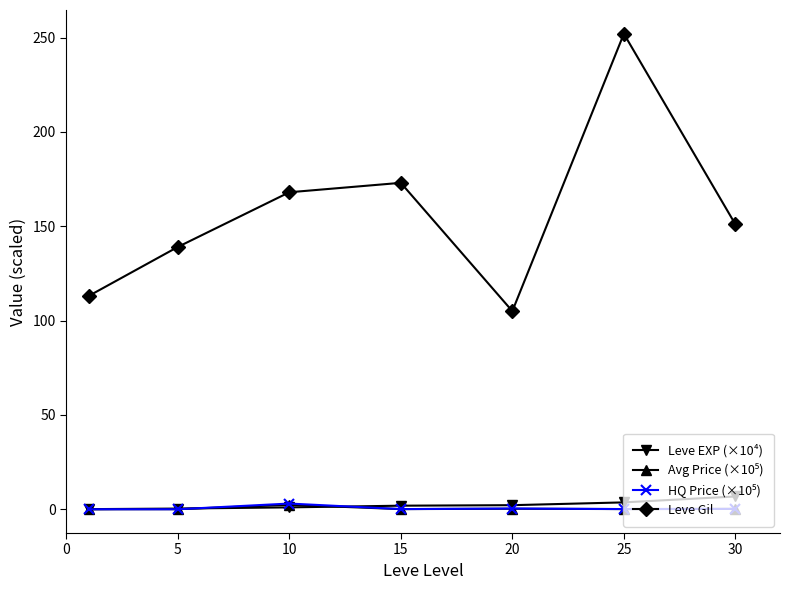

Which series has the largest total across all categories?

Leve Gil